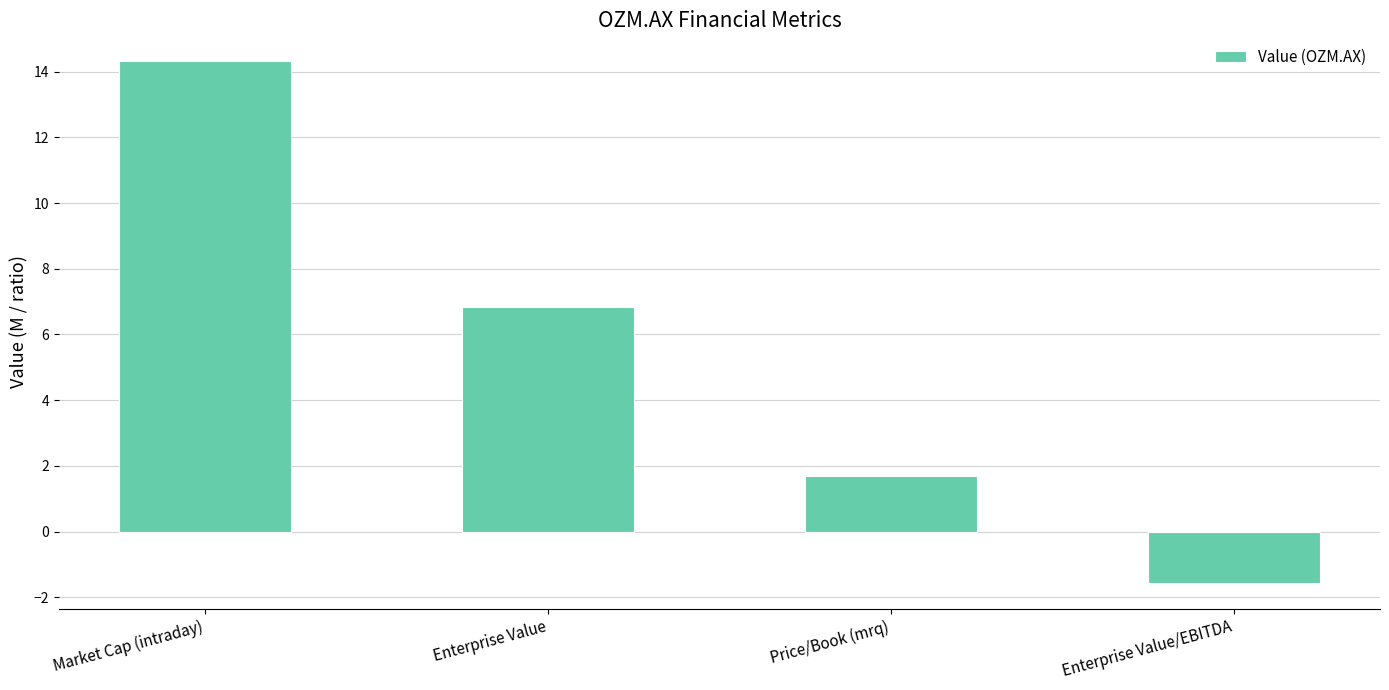

What is the label of the 2nd bar from the left?

Enterprise Value